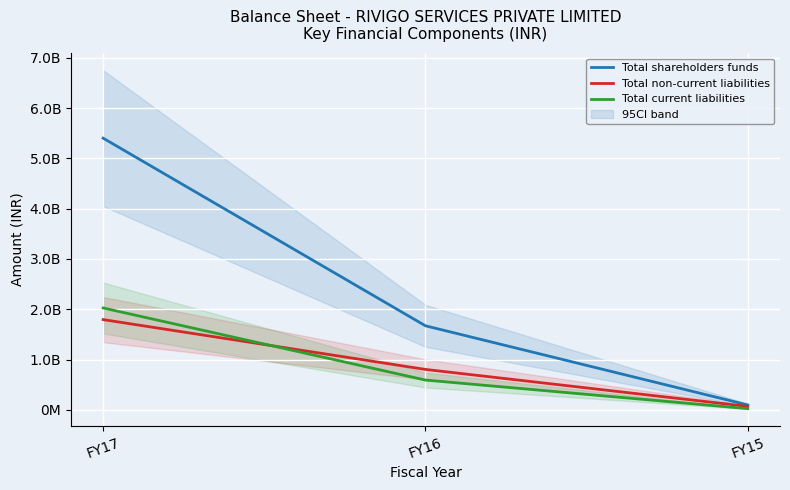

What is the highest value of the Total current liabilities series?

2025653919